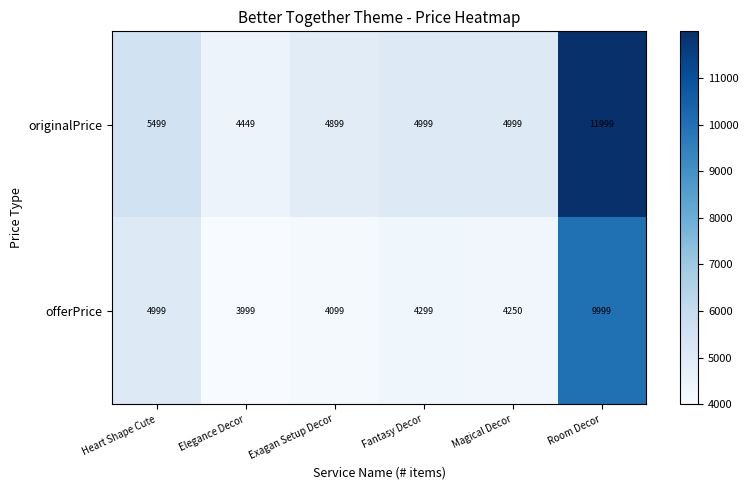

Reading right to left, transcribe all the data shown in this chart.

originalPrice: 11999	4999	4999	4899	4449	5499
offerPrice: 9999	4250	4299	4099	3999	4999